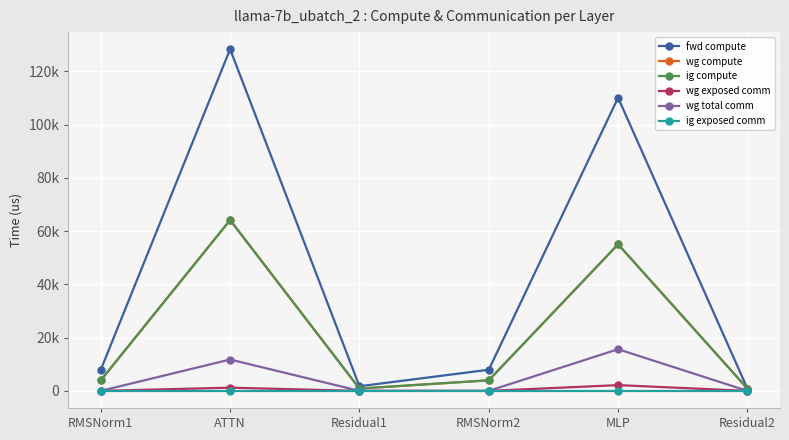

Reading left to right, extract all data points from this chart.

fwd compute: 7936.4	128312.9	1743.2	7936.4	110100.5	871.6
wg compute: 3968.2	64156.5	871.6	3968.2	55050.2	871.6
ig compute: 3968.2	64156.5	871.6	3968.2	55050.2	871.6
wg exposed comm: 0.0	1200.3	0.0	0.0	2166.7	0.0
wg total comm: 0.0	11780.2	0.0	0.0	15648.0	0.0
ig exposed comm: 0.0	0.0	0.0	0.0	0.0	0.0